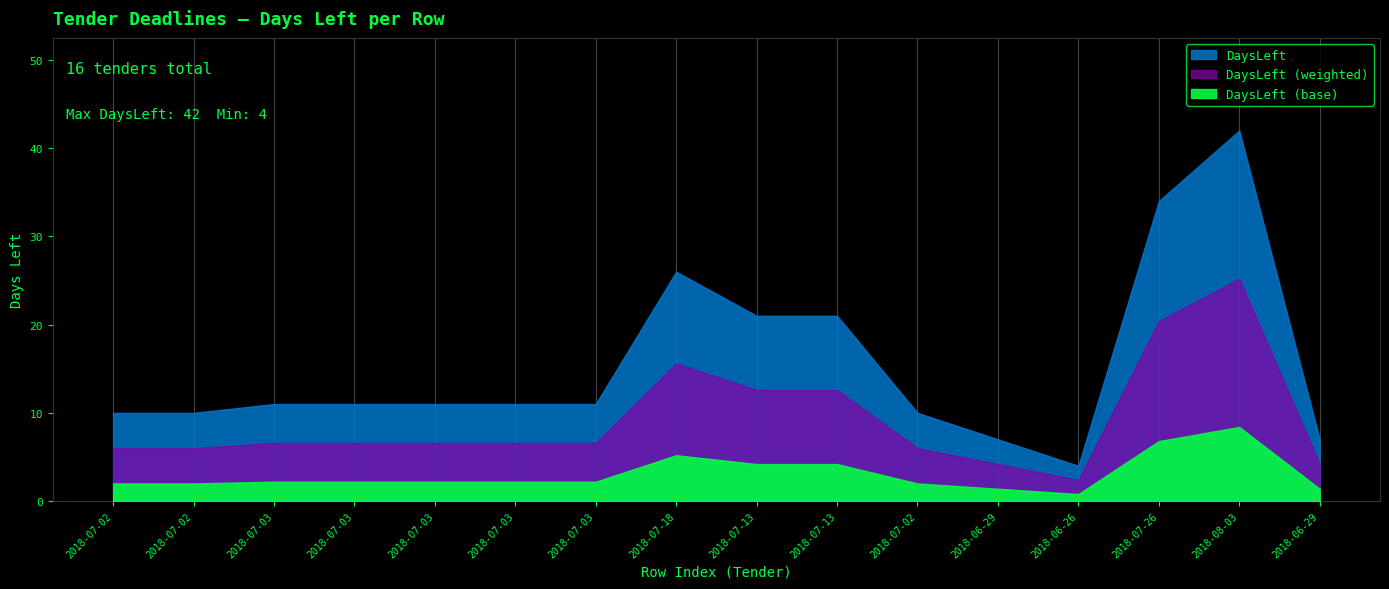

What is the spread (max minus min) of values at 2018-07-26?

21